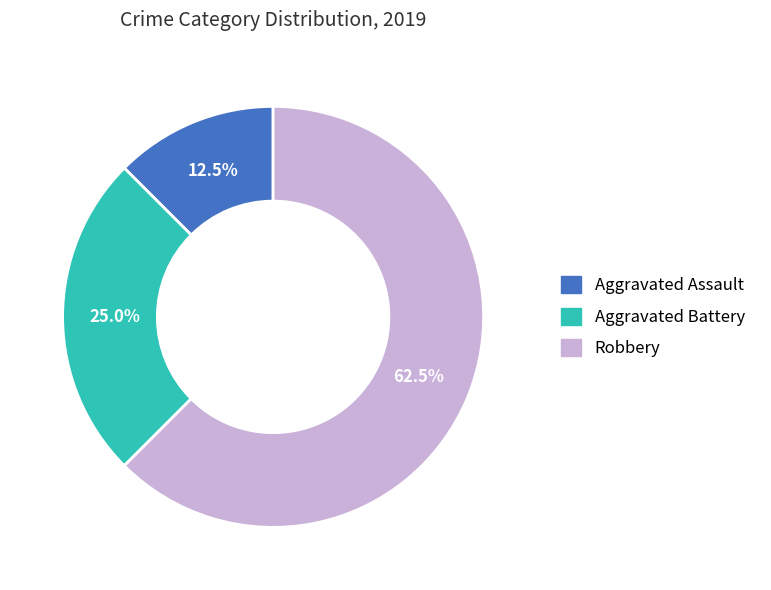

Which has a higher value, Aggravated Battery or Aggravated Assault?

Aggravated Battery